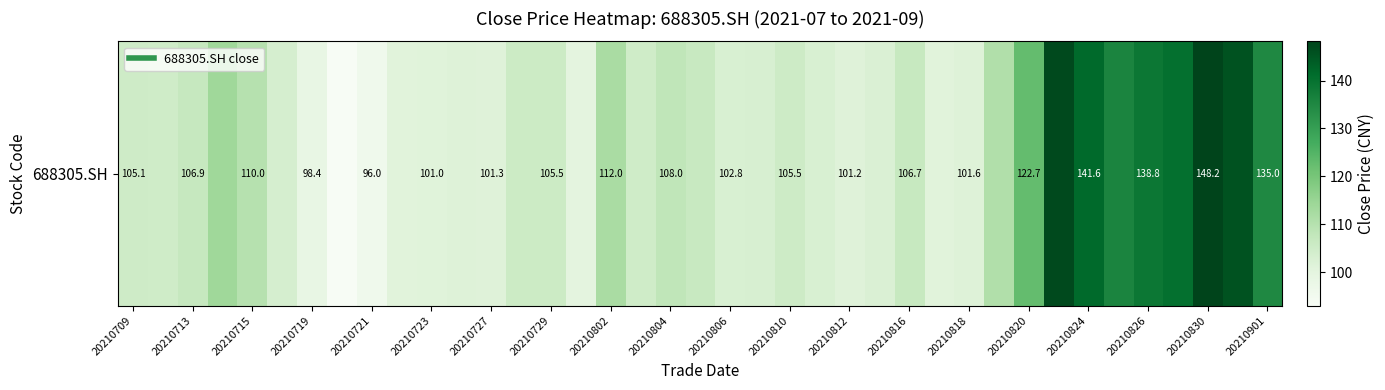

The chart shows a value of 28.0 at 33. True or false?

False